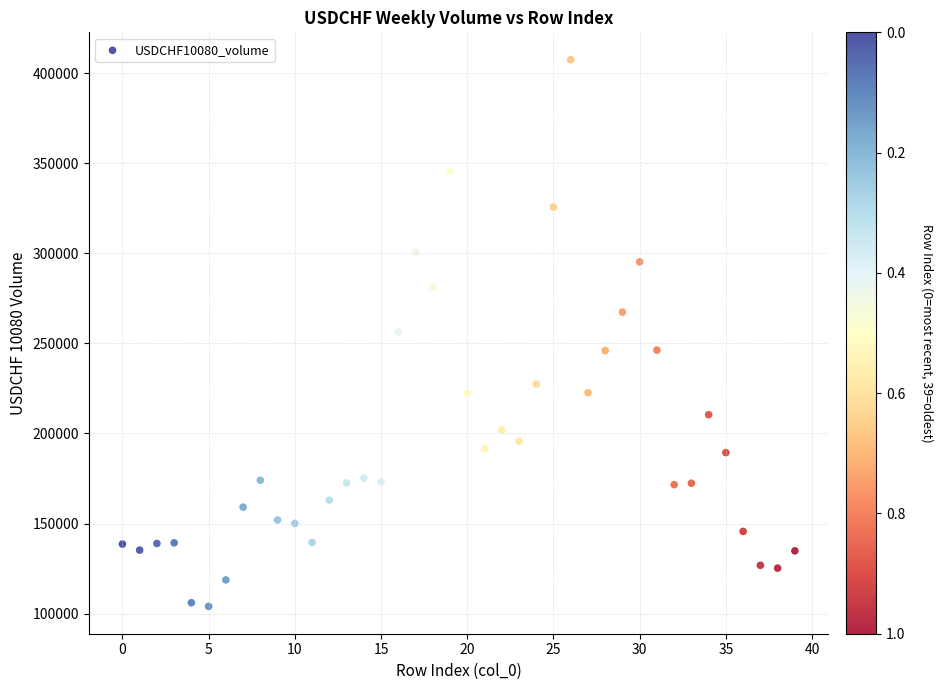

What is the range of Y values (max minus min)?

303548